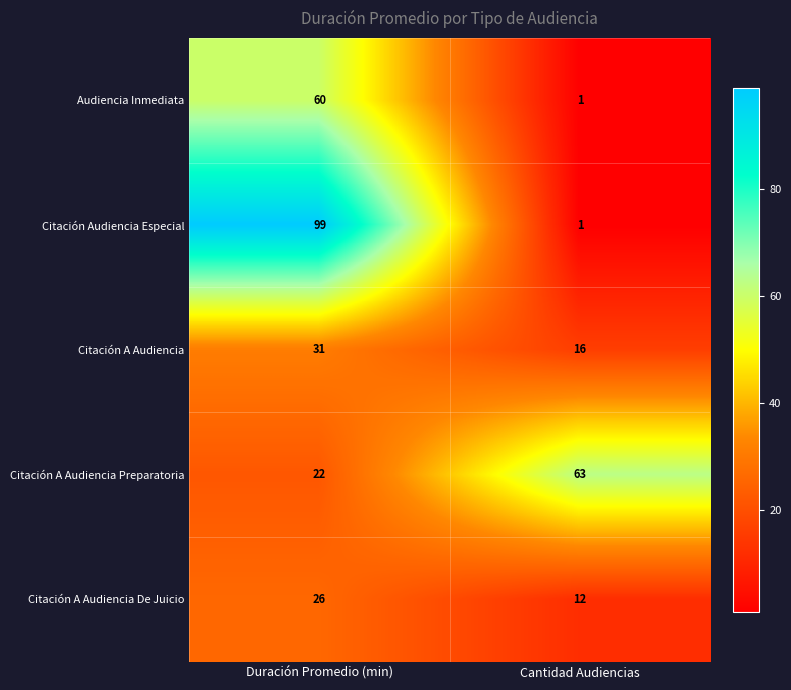

Which series changed the most between Duración Promedio (min) and Cantidad Audiencias?

Citación Audiencia Especial